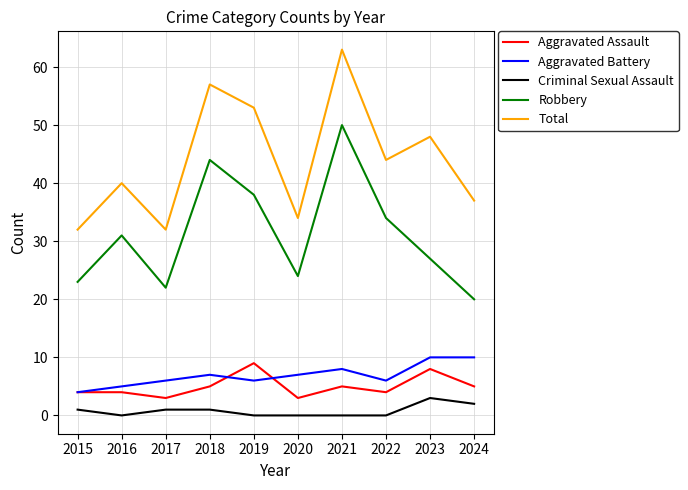

Rank the series at 2024 from highest to lowest value.

Total, Robbery, Aggravated Battery, Aggravated Assault, Criminal Sexual Assault